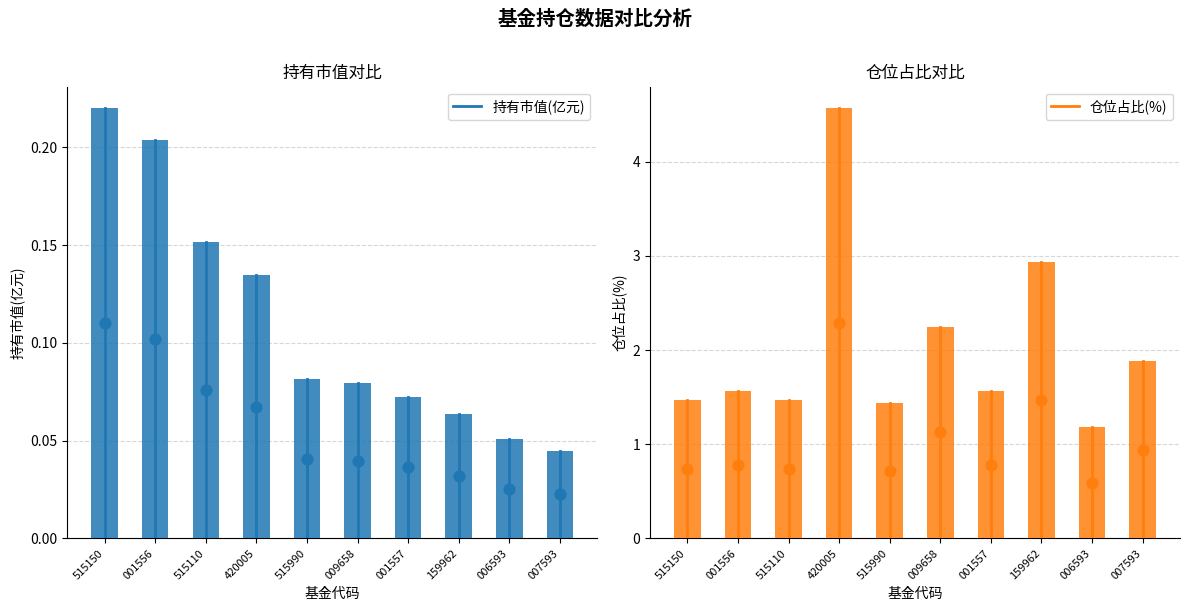

What are all the series names shown in the legend?

持有市值(亿元), 仓位占比